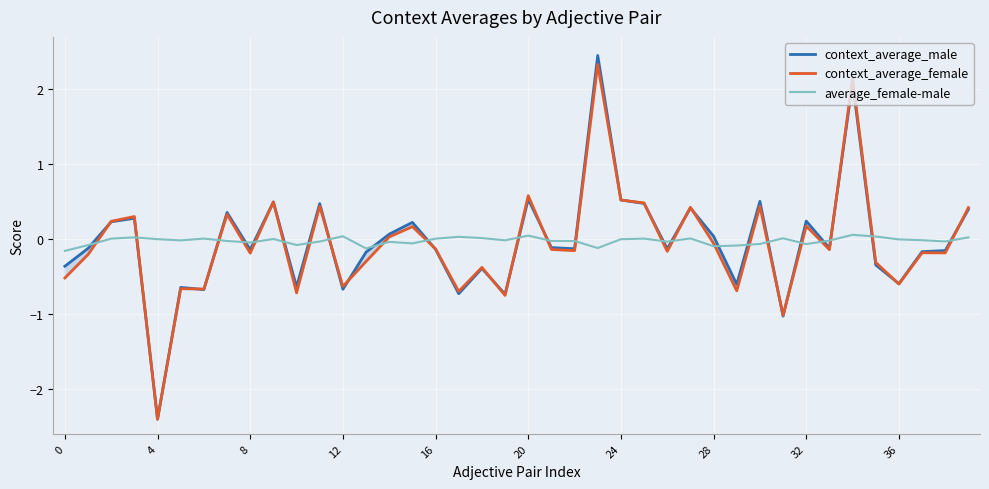

List the series in order of their overall mean, highest first.

average_female-male, context_average_male, context_average_female